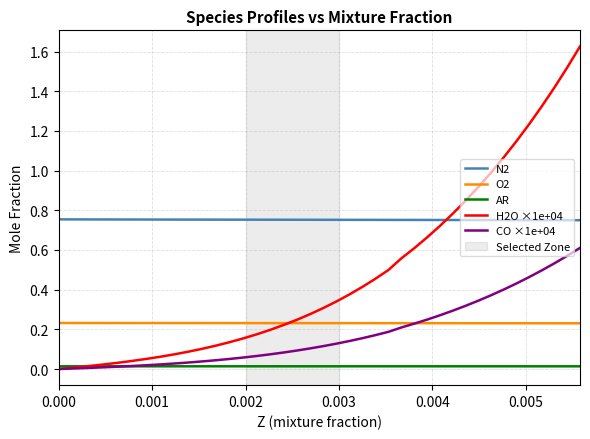

True or false: AR and O2 cross at least once.

False